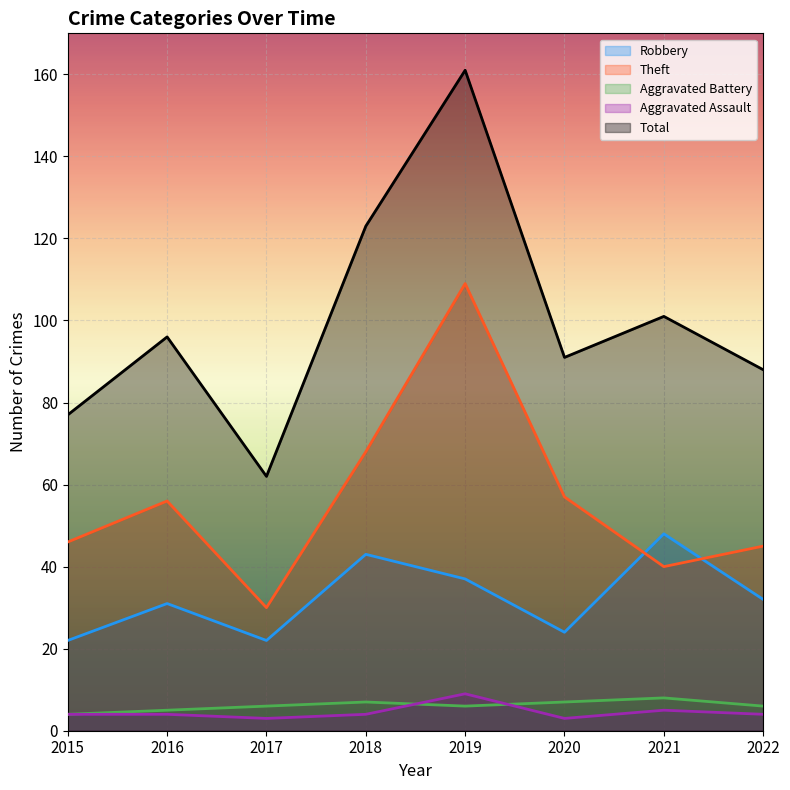

Which category has the lowest value across all series?

2017